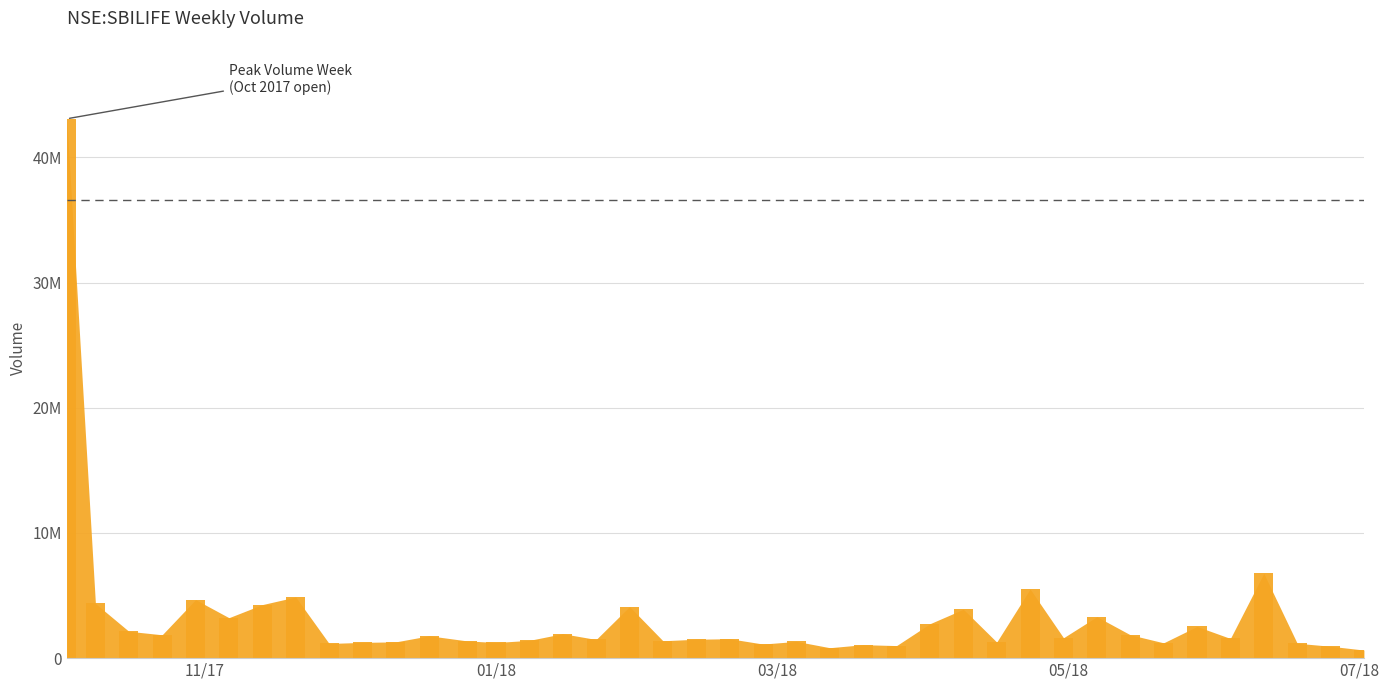

What is the minimum value shown in the chart?

645324